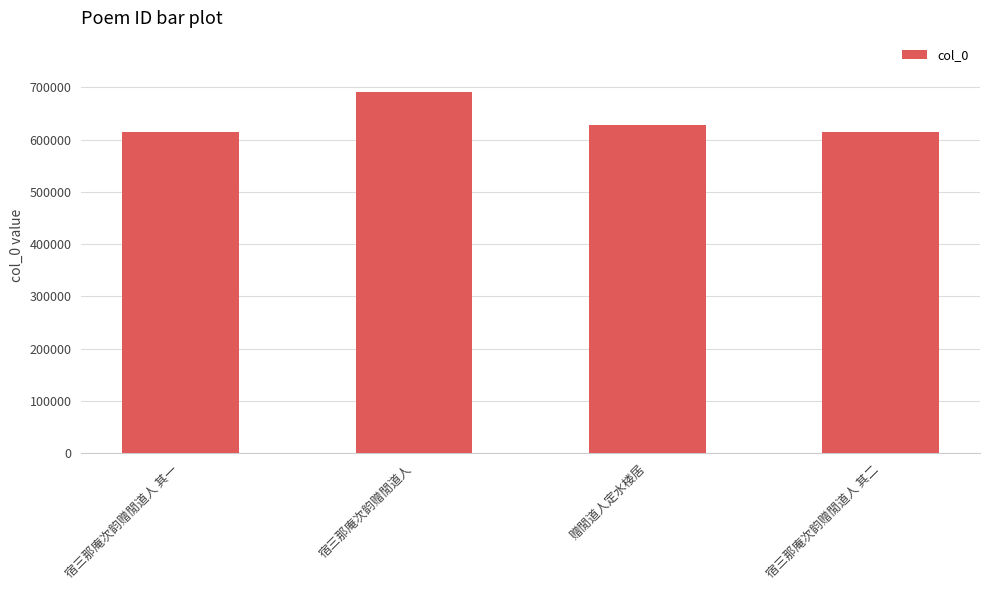

What is the sum of all values?

2546822